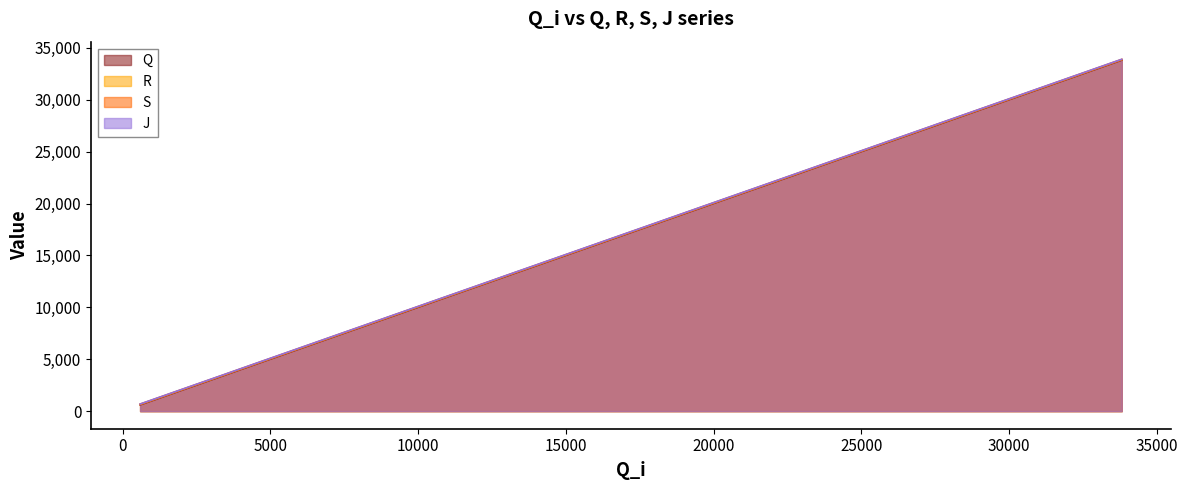

List the series in order of their overall mean, highest first.

J, S, R, Q